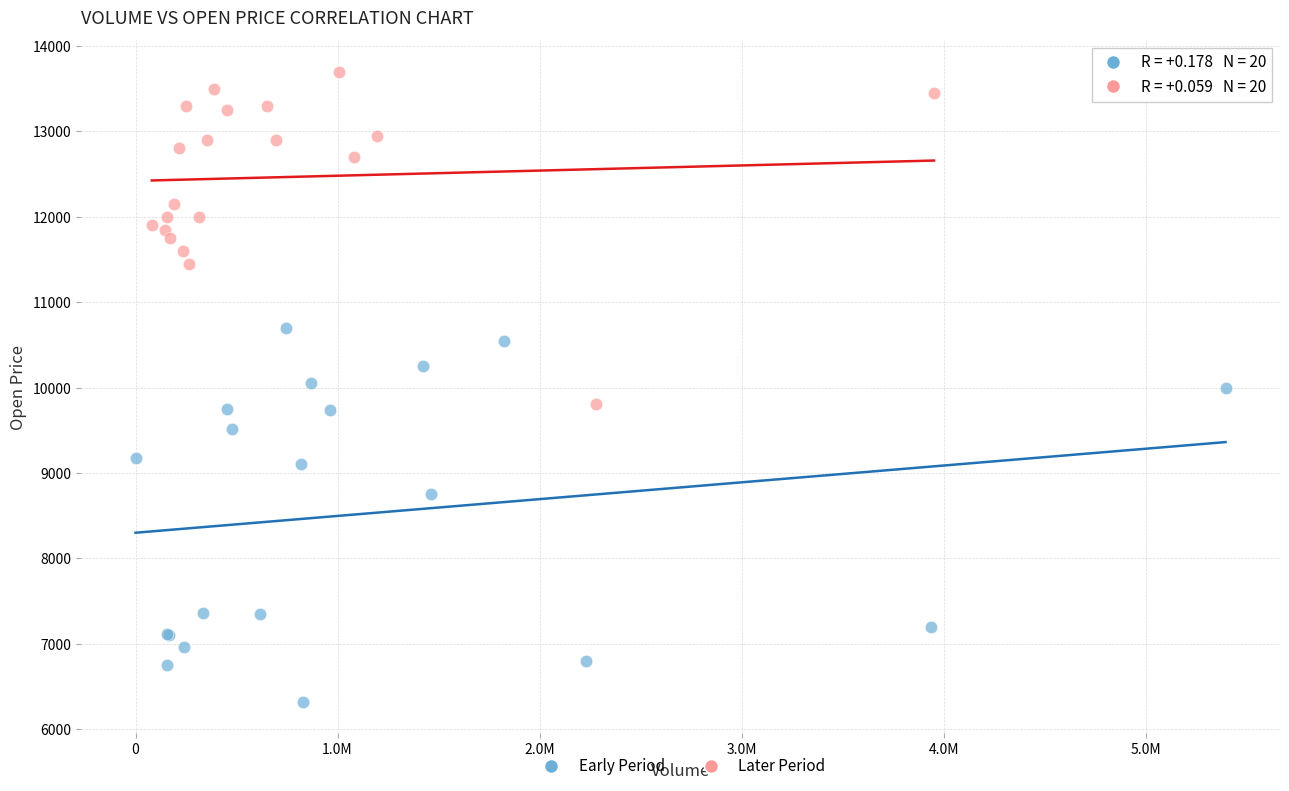

Which series has the widest spread of Y values?

Early Period